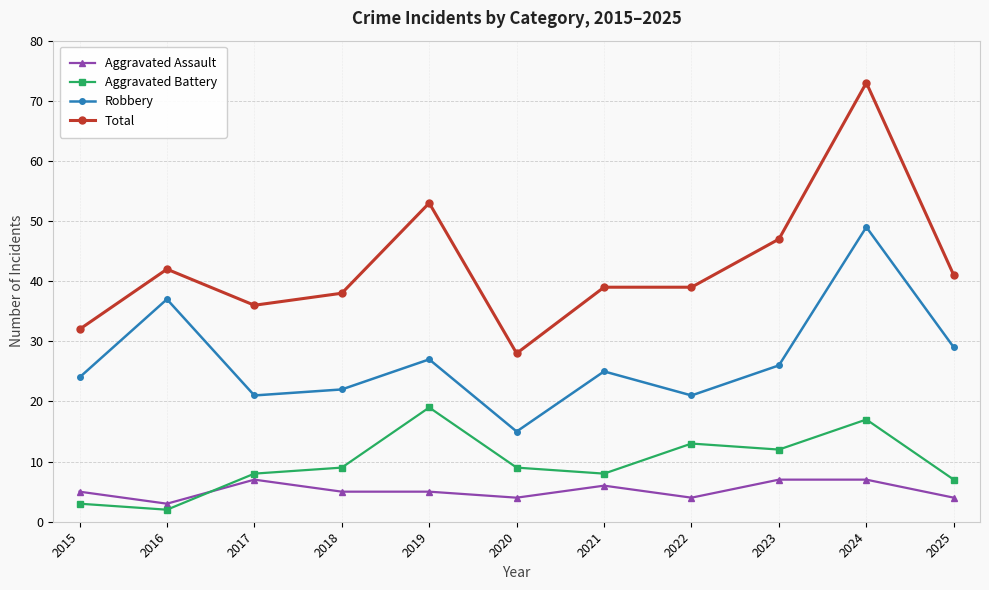

Does the chart display data point markers on the line(s)?

Yes